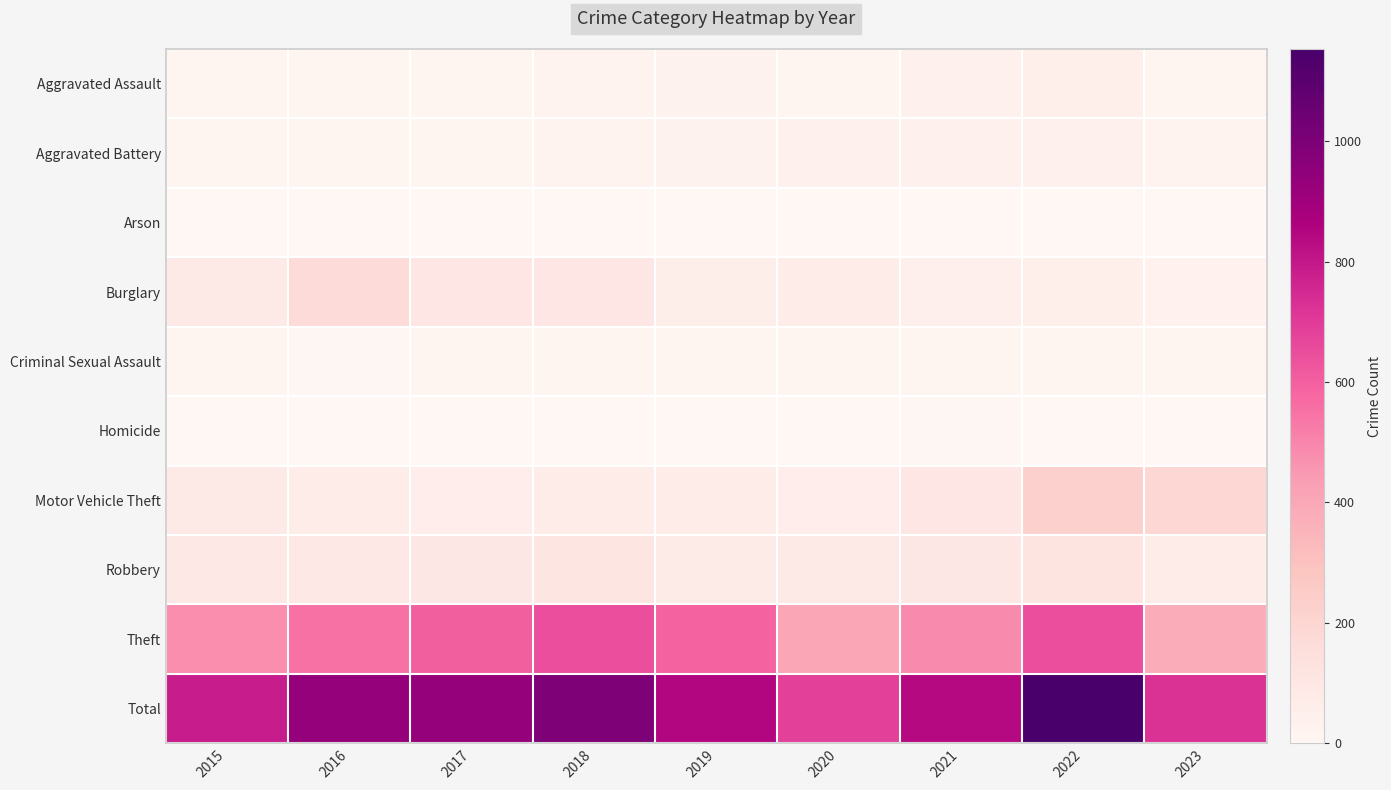

Which series has the widest spread of values?

Total